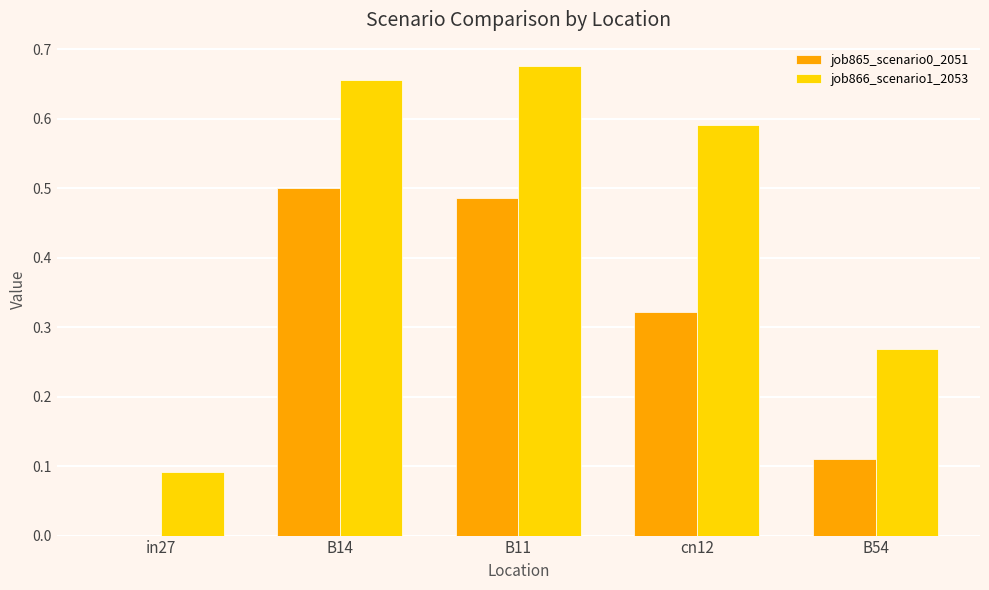

What is the sum of the job865_scenario0_2051 values at B54 and cn12?

0.4